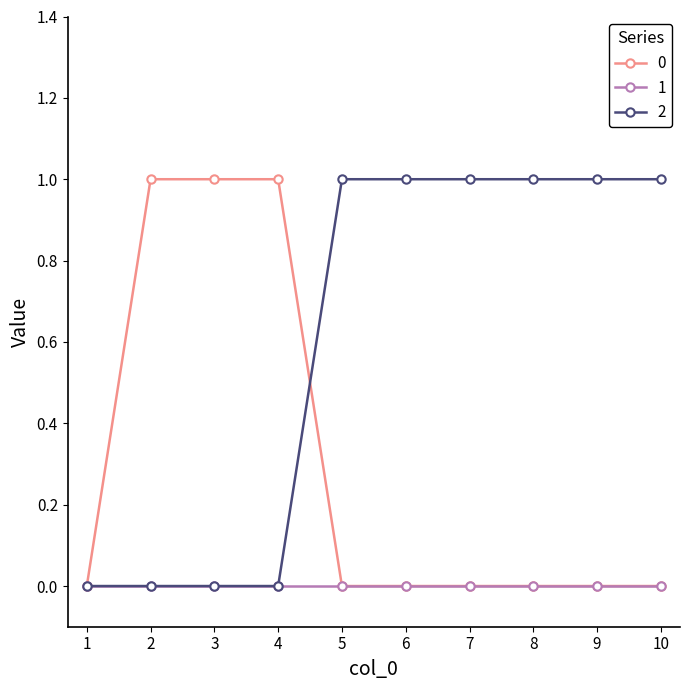

True or false: 0 and 2 cross at least once.

True